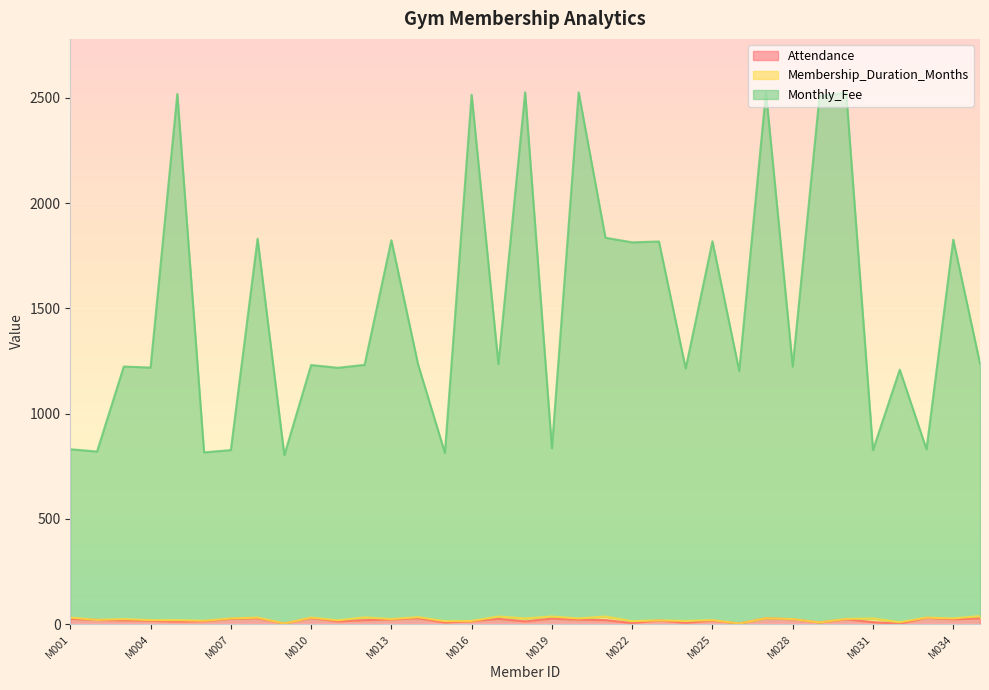

At which category does the chart reach its minimum across all series?

M032